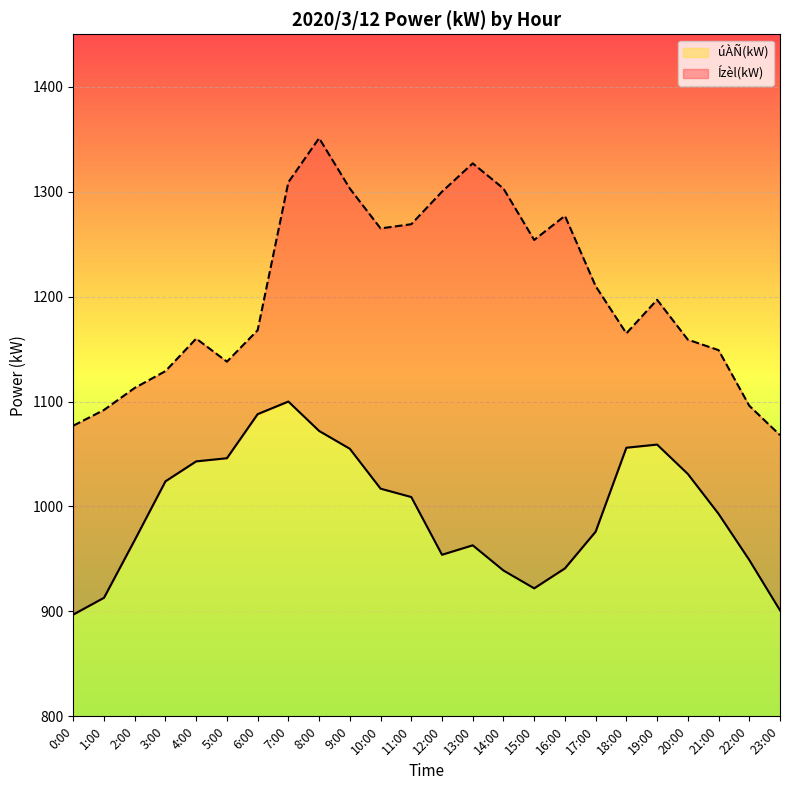

What is the maximum value for Ízèl(kW)?

1351